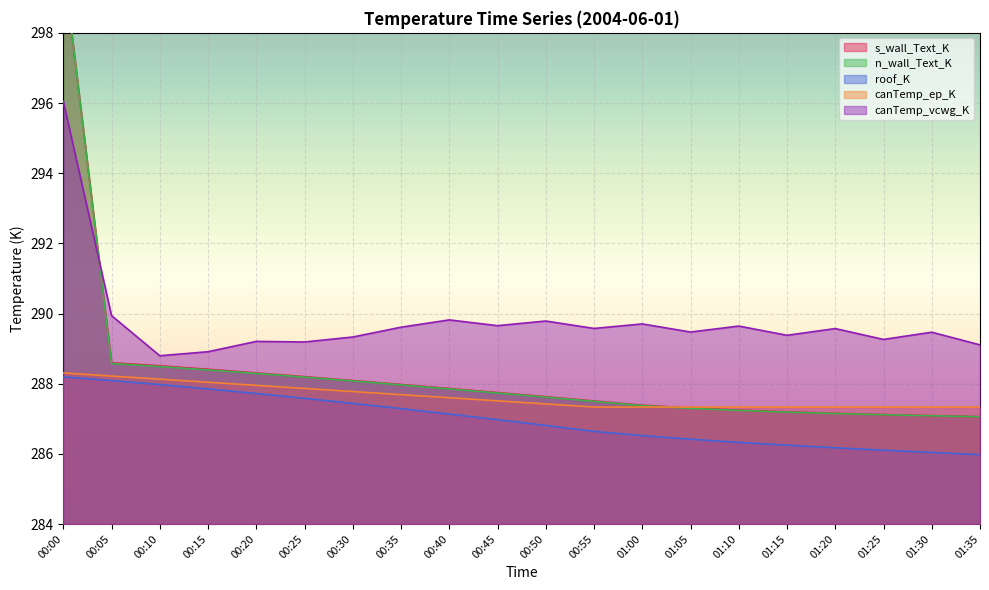

What is the value of the canTemp_vcwg_K point at the 10th from the left?

289.7